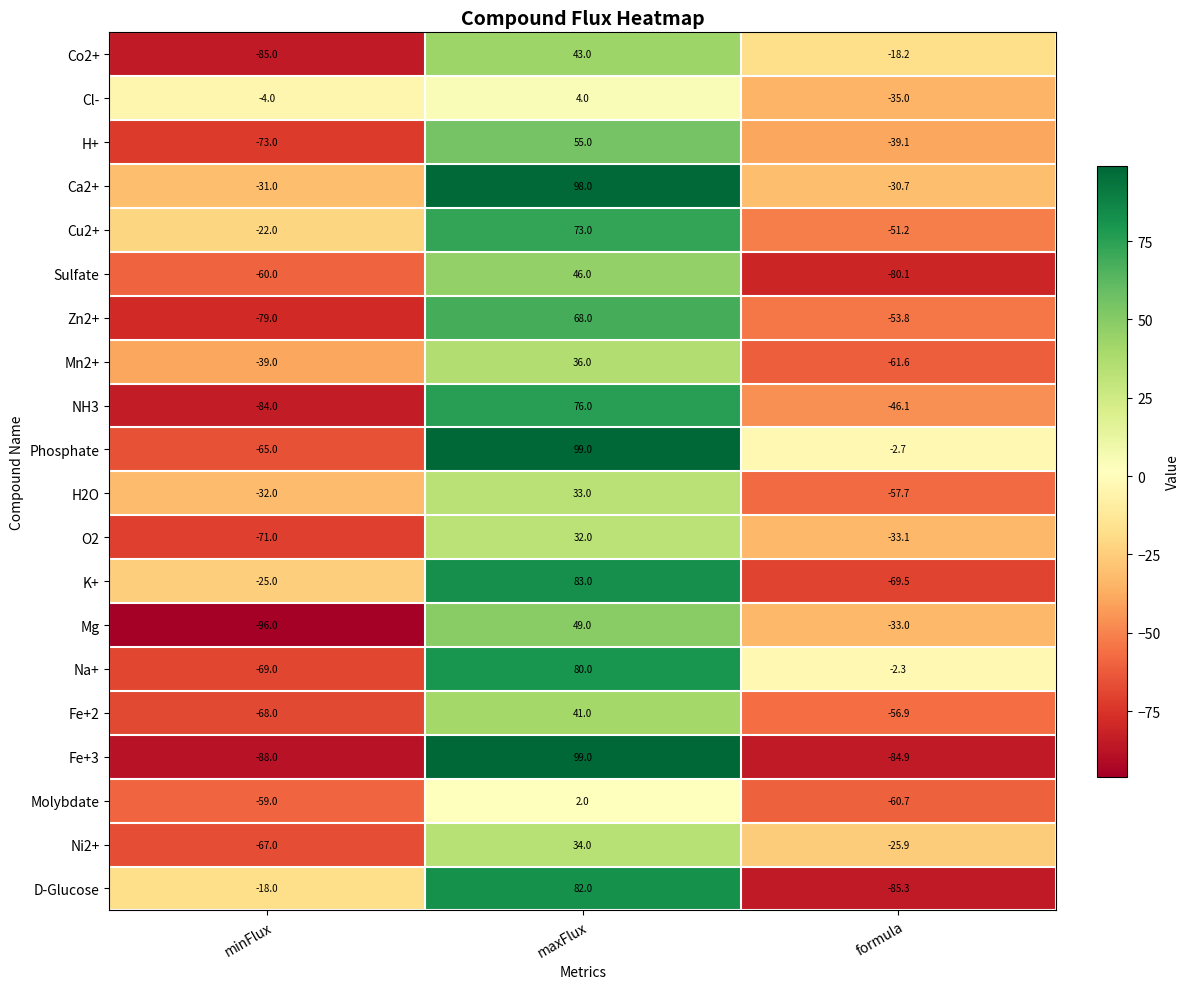

What is the difference between the NH3 values at maxFlux and formula?

122.1